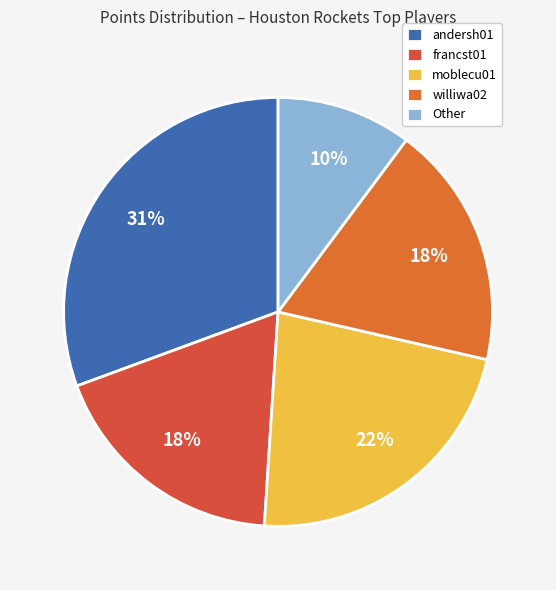

Which slice is the smallest?

Other